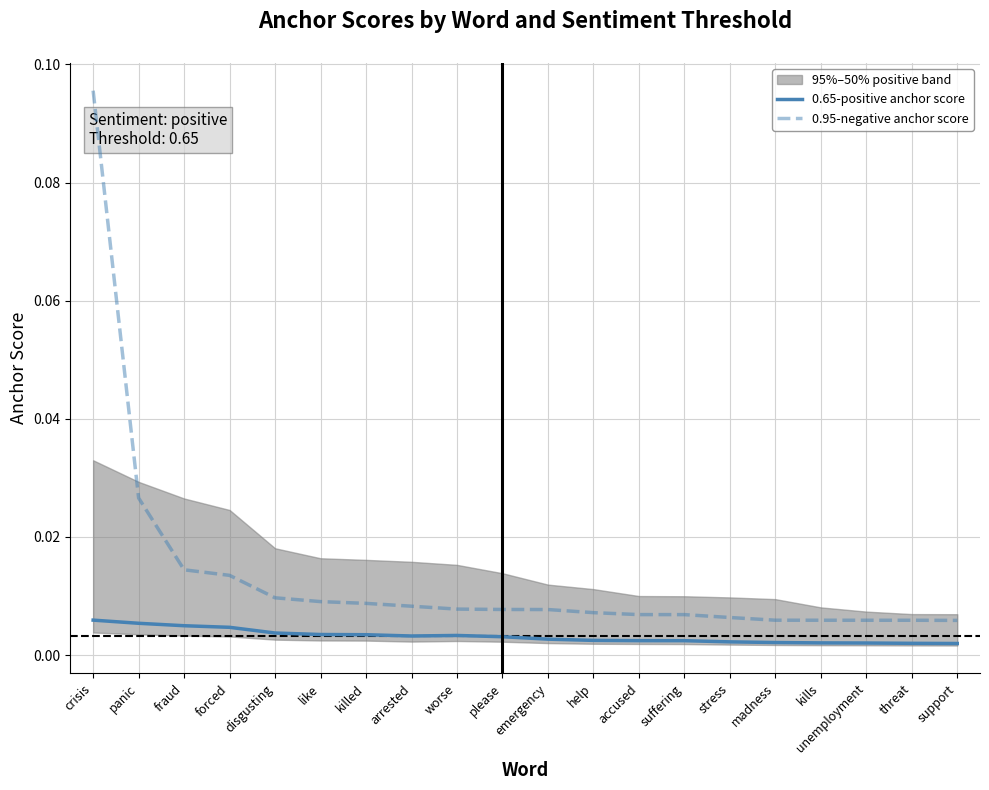

At which label is 0.65-positive anchor score closest to 0?

support